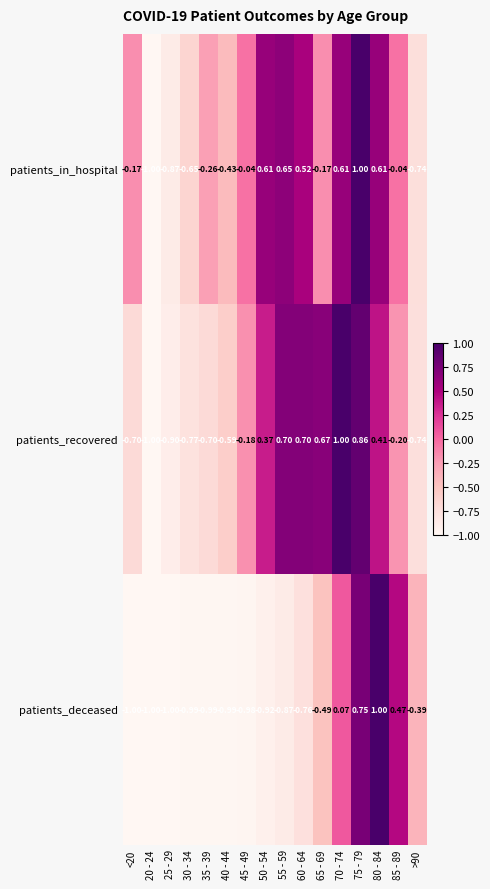

Which series has the largest total across all categories?

patients_in_hospital